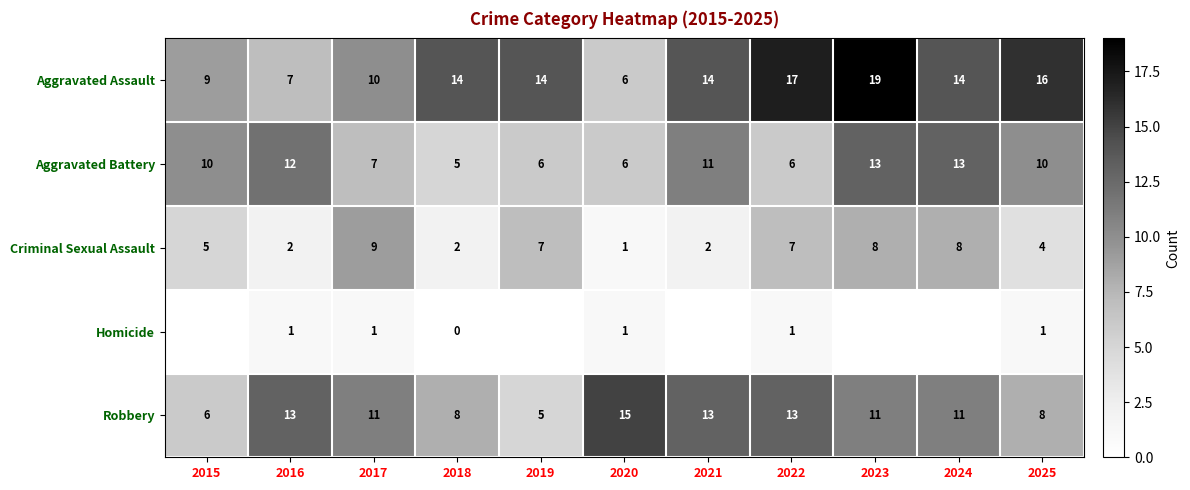

Is it true that Aggravated Battery equals 6 at 2022?

True